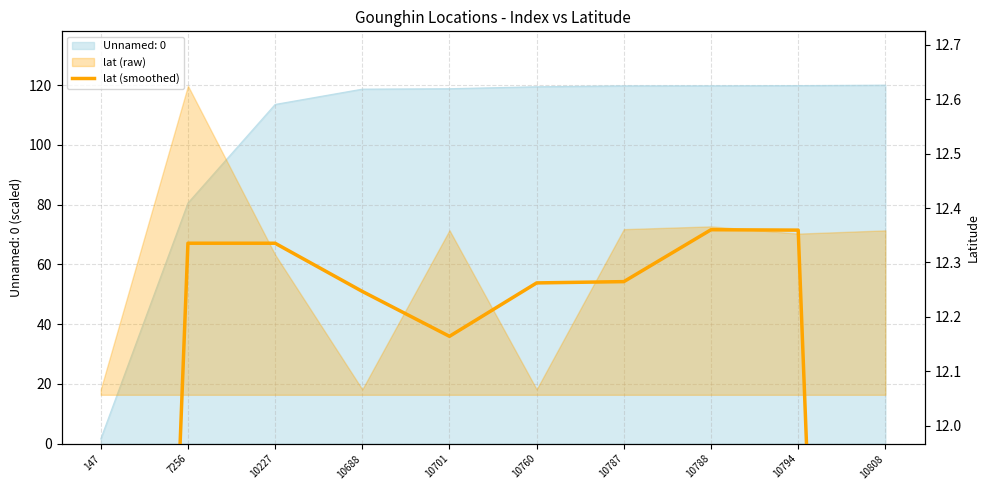

Where does the data first go above 12?

7256